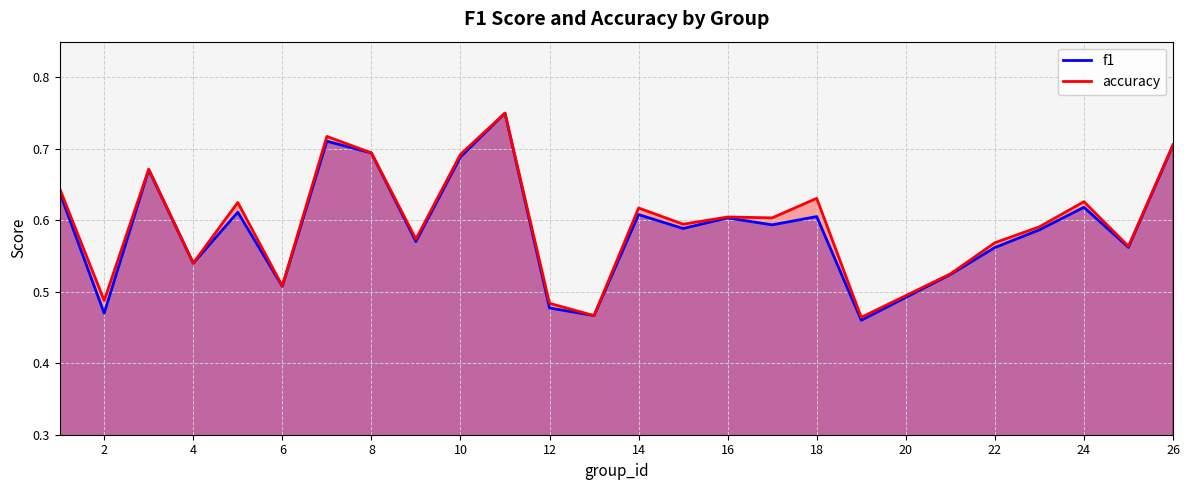

Does the chart display data point markers on the line(s)?

No